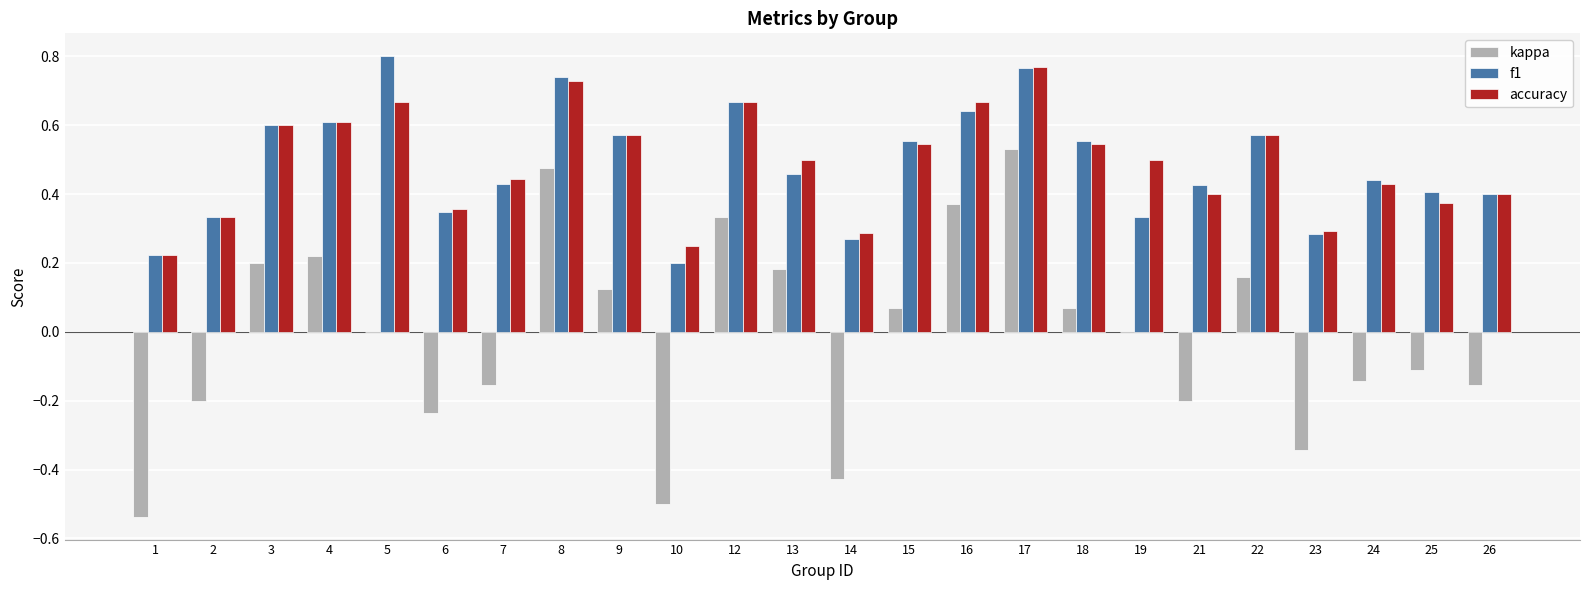

What is the sum of all f1 values?

11.6